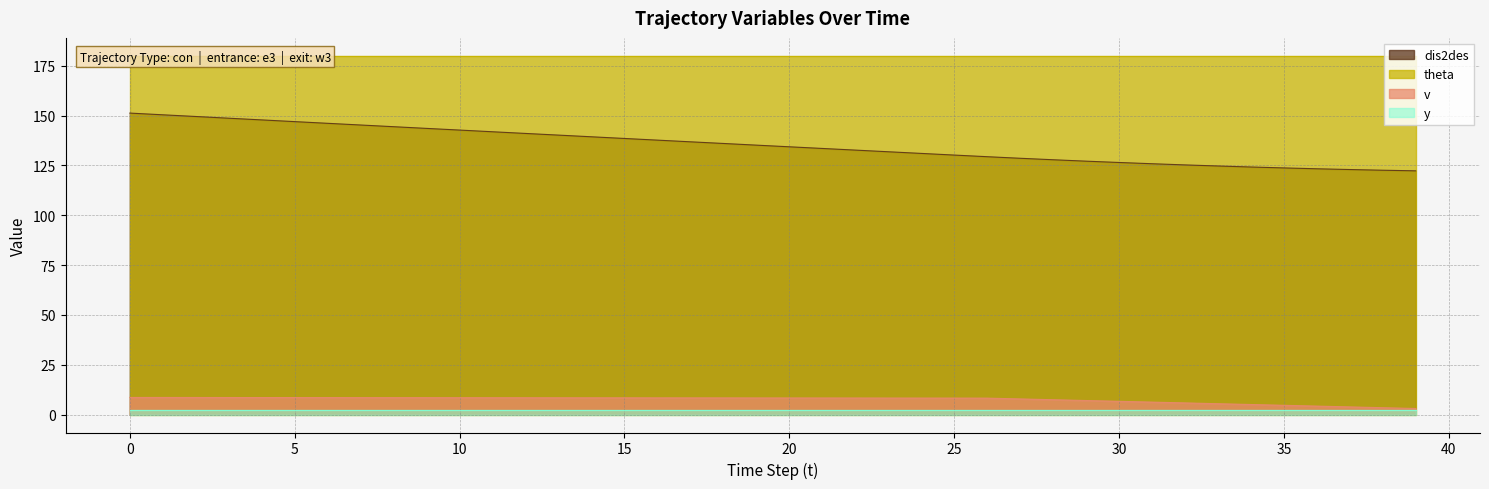

True or false: dis2des and v cross at least once.

False